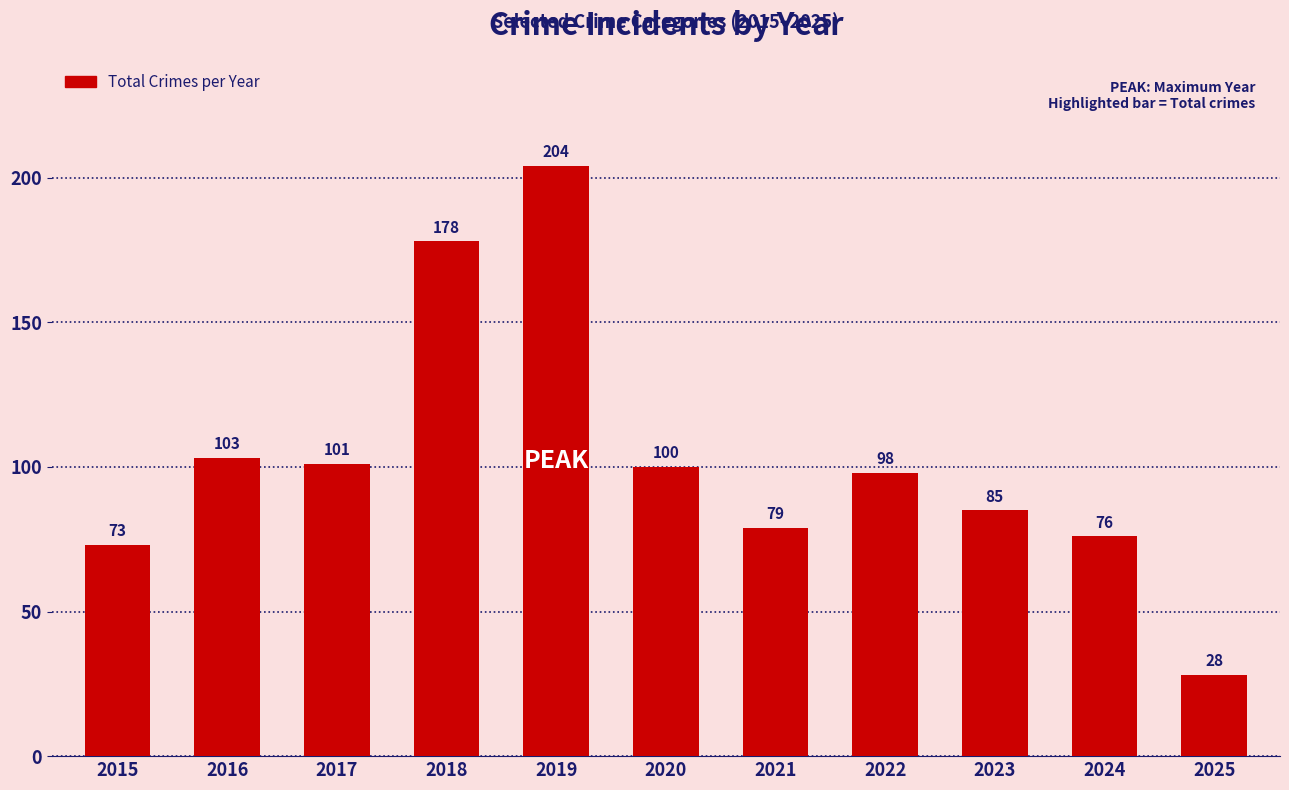

Which has a higher value, 2019 or 2016?

2019